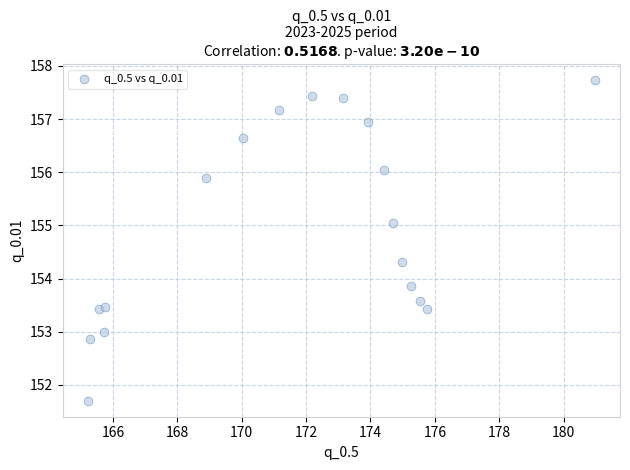

What Y value in the scatter plot is closest to 154?

153.9